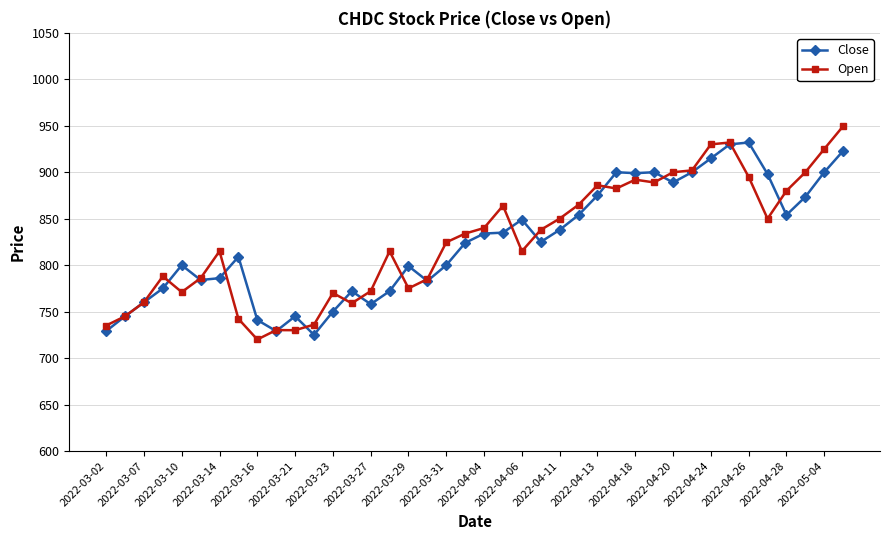

True or false: Close has more than 1 points higher than both neighbors.

True